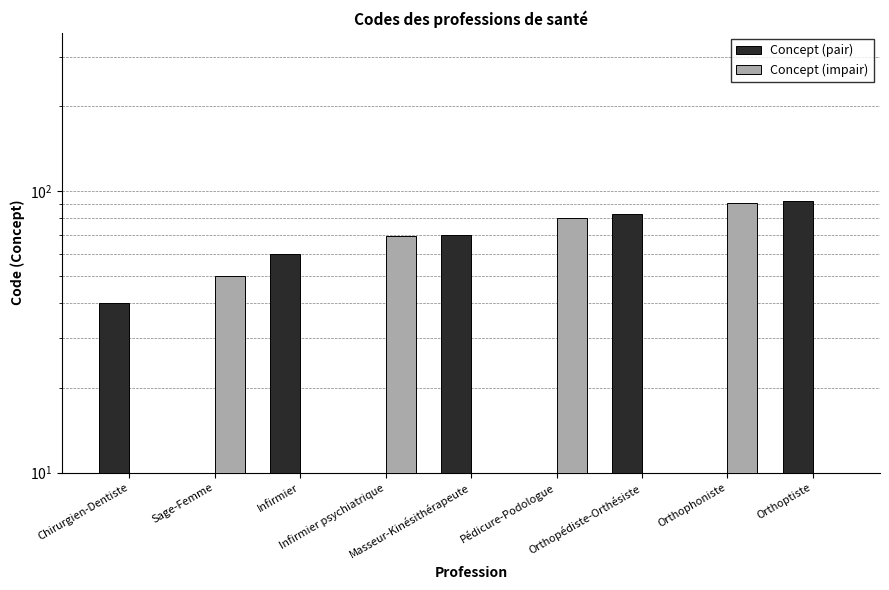

At how many categories does at least one series exceed 86?

2